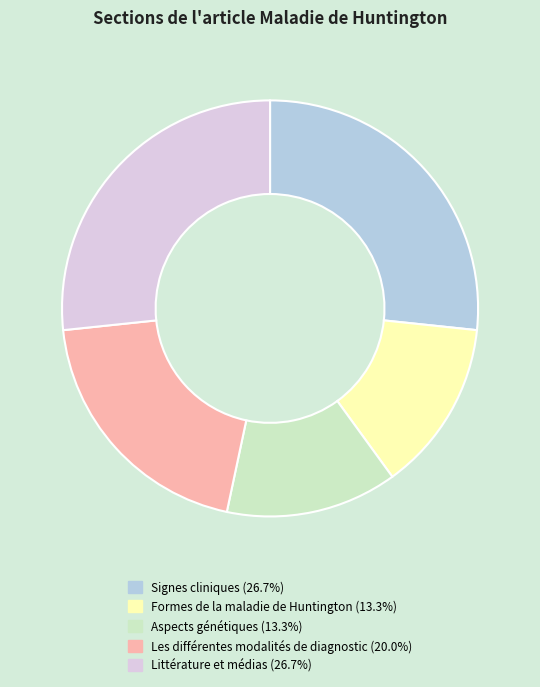

Is the sum of Aspects génétiques and Les différentes modalités de diagnostic greater than half?

No